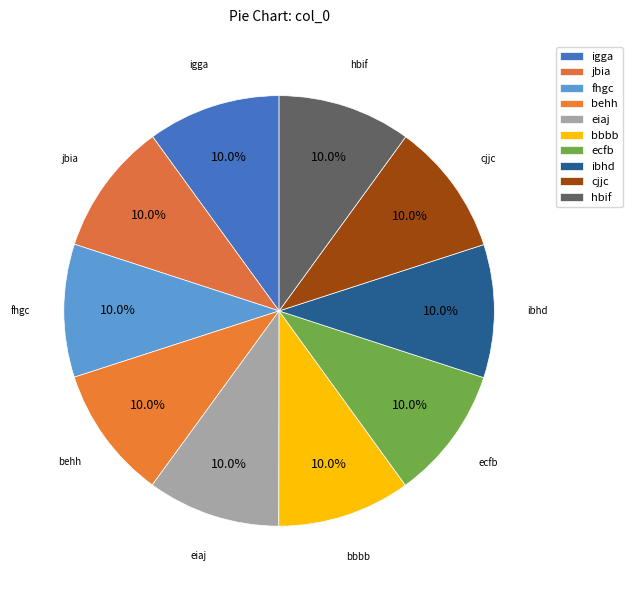

Does fhgc represent more than half of the total?

No